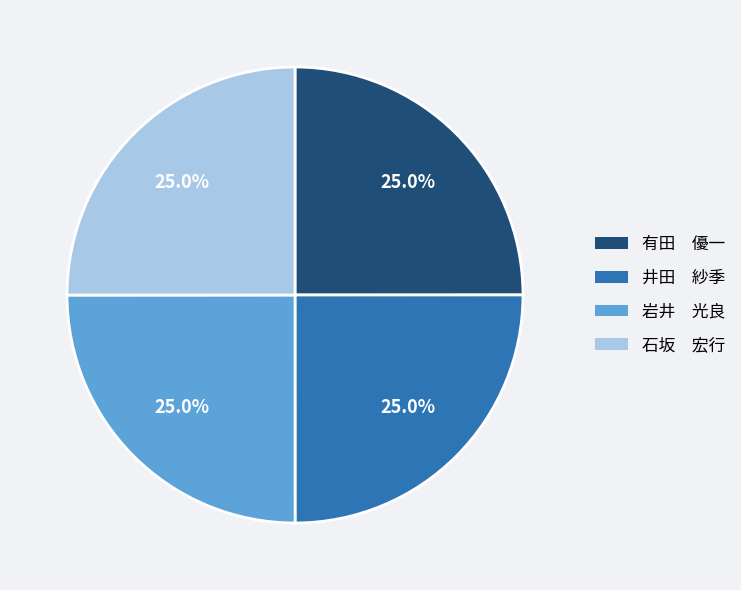

Combined, what portion of the pie is 有田 優一 and 岩井 光良?

50.0%